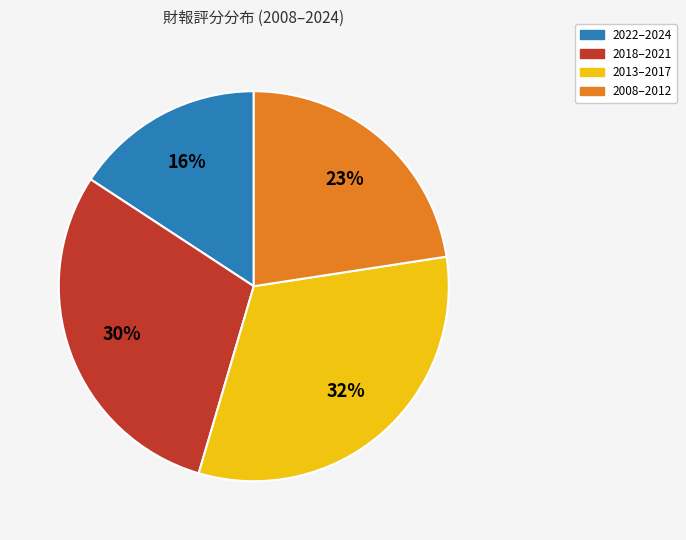

Does any single category account for the majority?

No